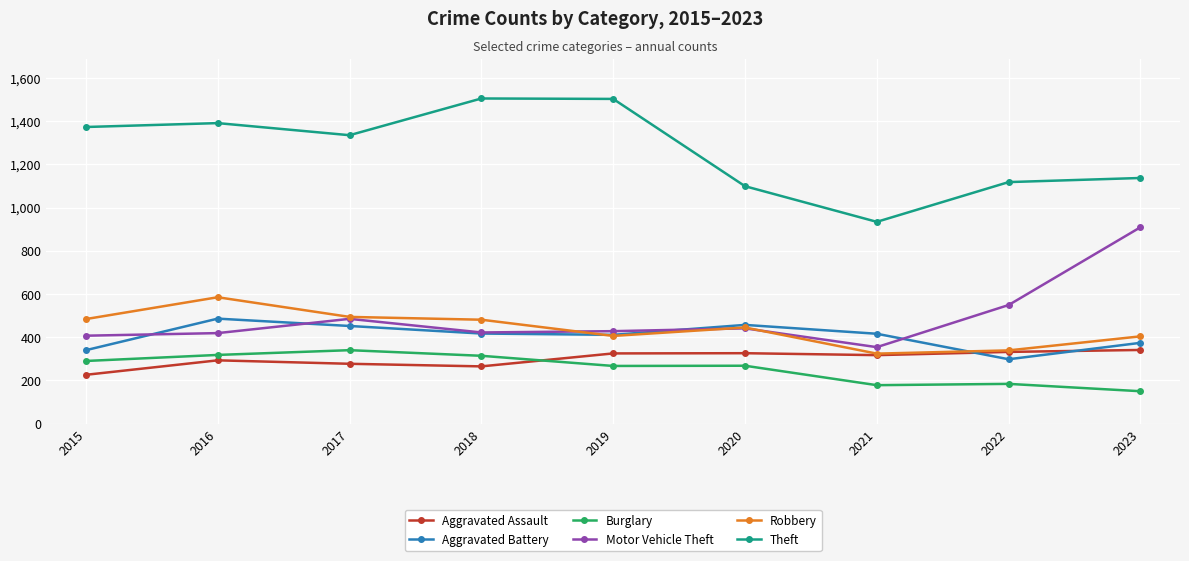

What is the difference between the highest and lowest values at 2022?

934